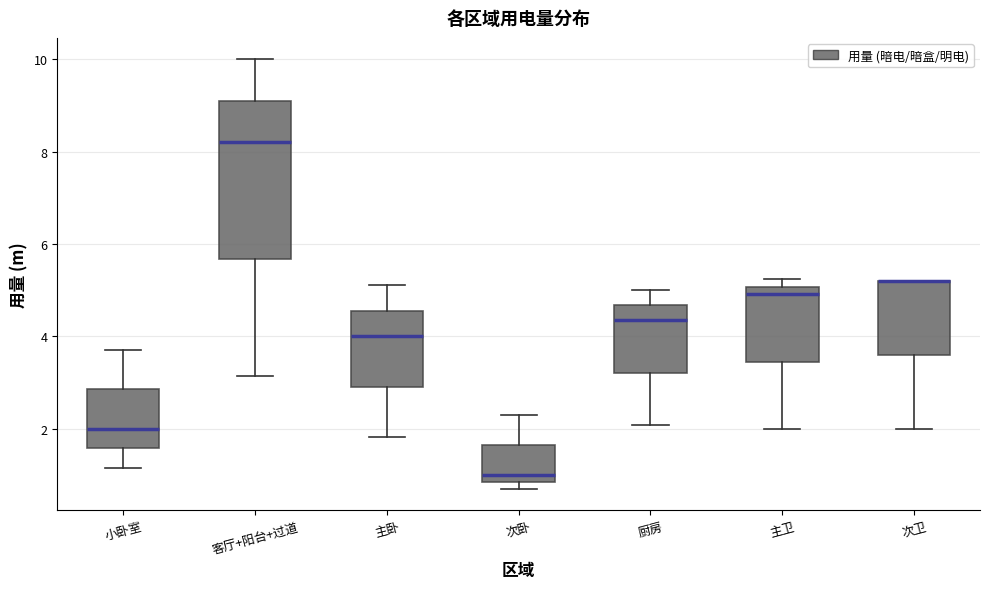

Reading left to right, transcribe this box plot: for each box, give where its median line is, the range the box spans, and where its two whiskers end, as read against the y-axis. The values are not printed on the chart, so give them approximately, as read against the axis.

小卧室: median 2.0, box 1.6 to 2.8, whiskers 1.2 to 3.8
客厅+阳台+过道: median 8.2, box 5.6 to 9.2, whiskers 3.2 to 10.0
主卧: median 4.0, box 3.0 to 4.6, whiskers 1.8 to 5.2
次卧: median 1.0, box 0.8 to 1.6, whiskers 0.8 (just below the box's lower edge) to 2.4
厨房: median 4.4, box 3.2 to 4.6, whiskers 2.0 to 5.0
主卫: median 5.0 (just below the box's upper edge), box 3.4 to 5.0, whiskers 2.0 to 5.2
次卫: median 5.2 (drawn on the box's upper edge), box 3.6 to 5.2, whiskers 2.0 to 5.2